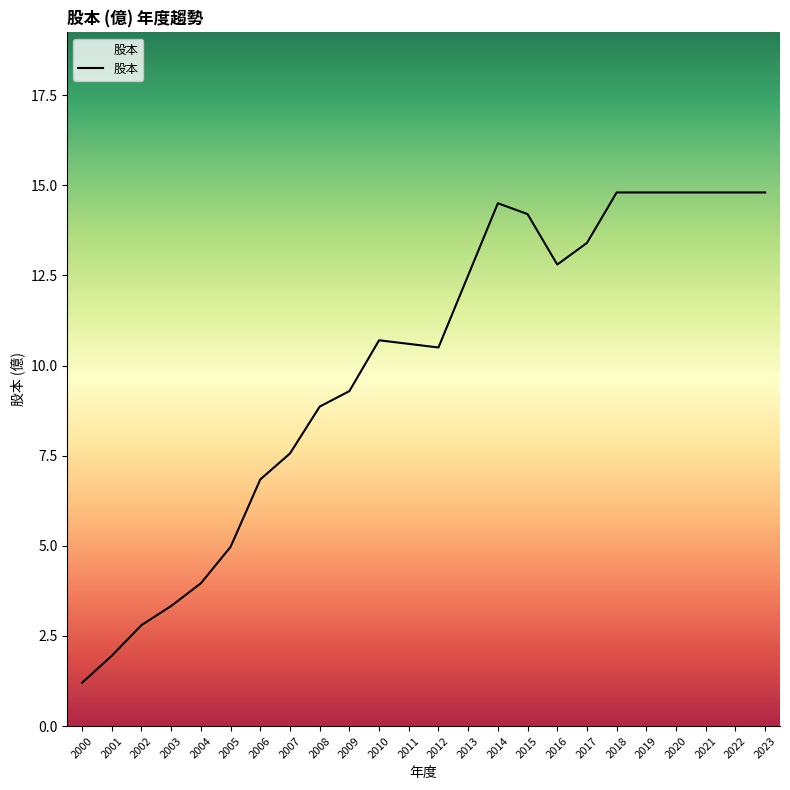

True or false: there are more than 0 points higher than both neighbors.

True